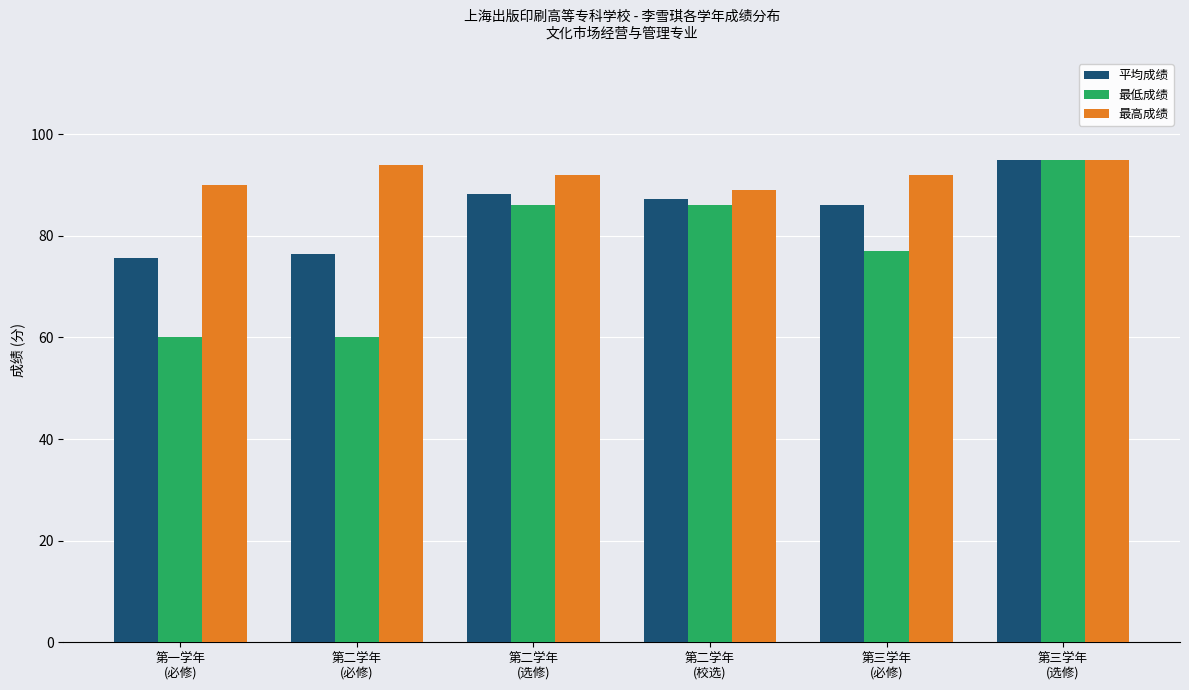

Reading left to right, list all the values displayed in this chart.

平均成绩: 75.6	76.4	88.3	87.3	86.2	95.0
最低成绩: 60.0	60.0	86.0	86.0	77.0	95.0
最高成绩: 90.0	94.0	92.0	89.0	92.0	95.0